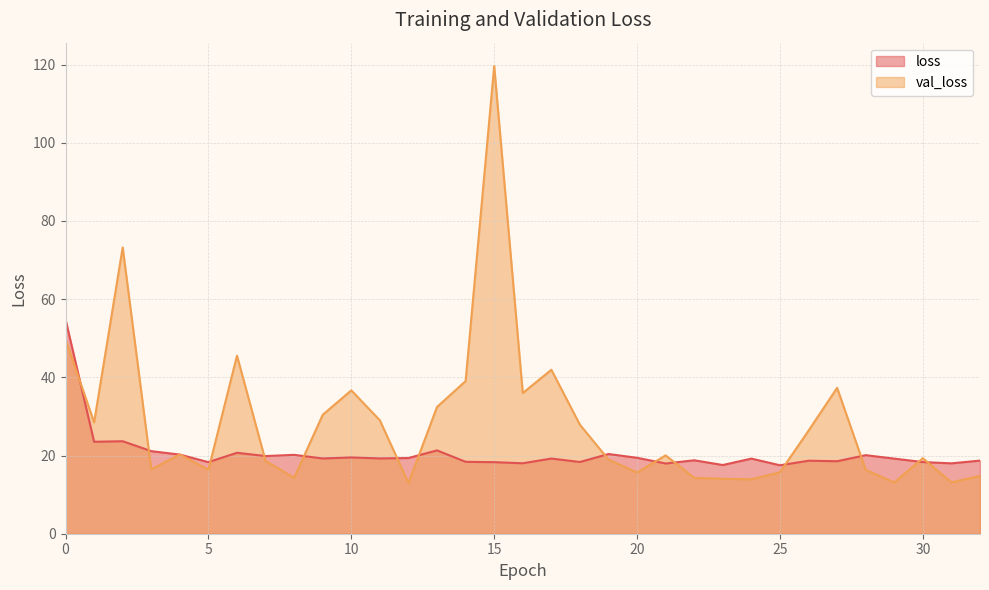

How many lines are shown in the chart?

2